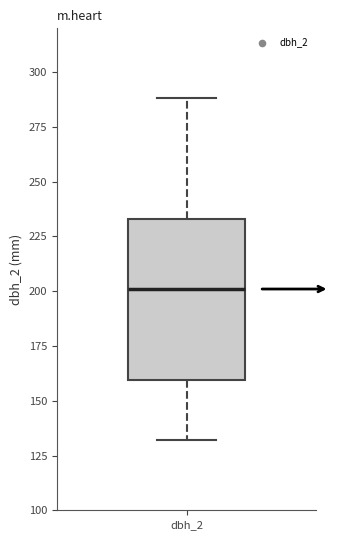

Transcribe this box plot: give where the median line is, the range the box spans, and where the two whiskers end, as read against the y-axis. The values are not printed on the chart, so give them approximately, as read against the axis.

median 200, box 160 to 235, whiskers 130 to 290